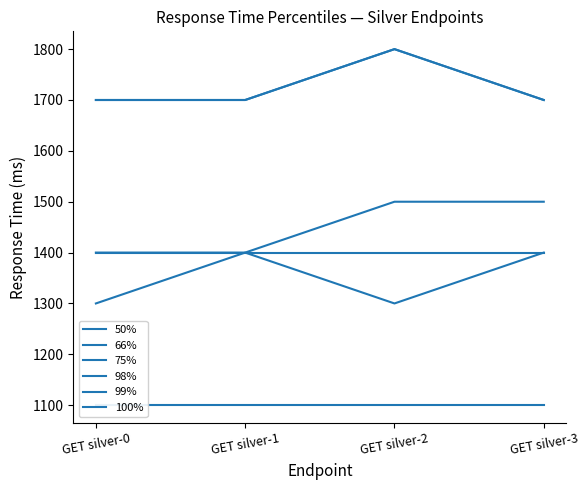

True or false: 98% and 75% intersect in this chart.

False